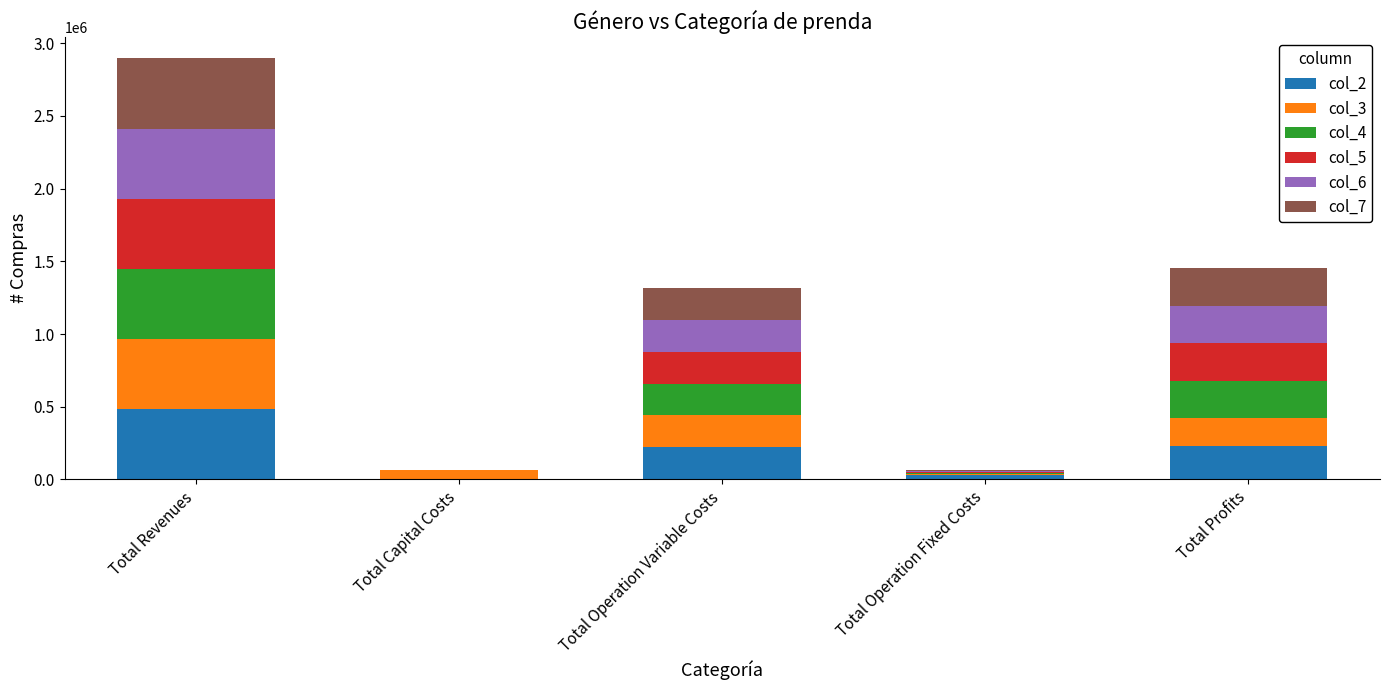

At which category is the sum across all series the highest?

Total Revenues